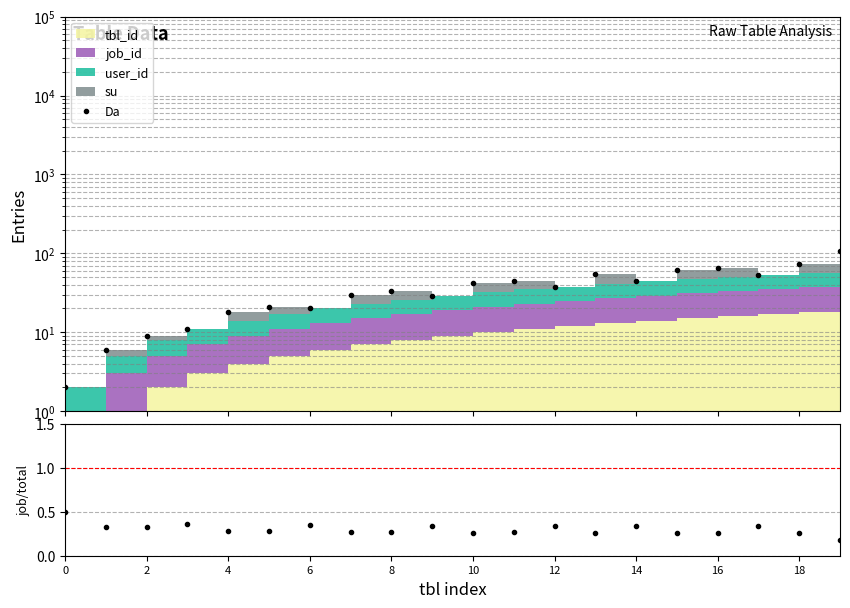

At which category is the sum across all series the highest?

19